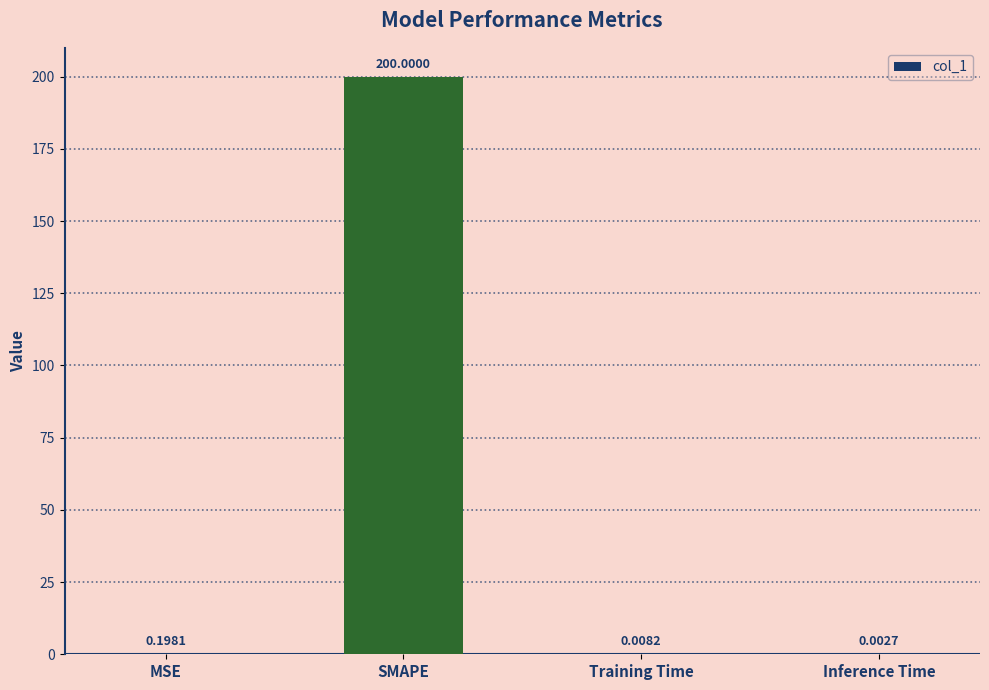

At which category does the chart reach its peak across all series?

SMAPE